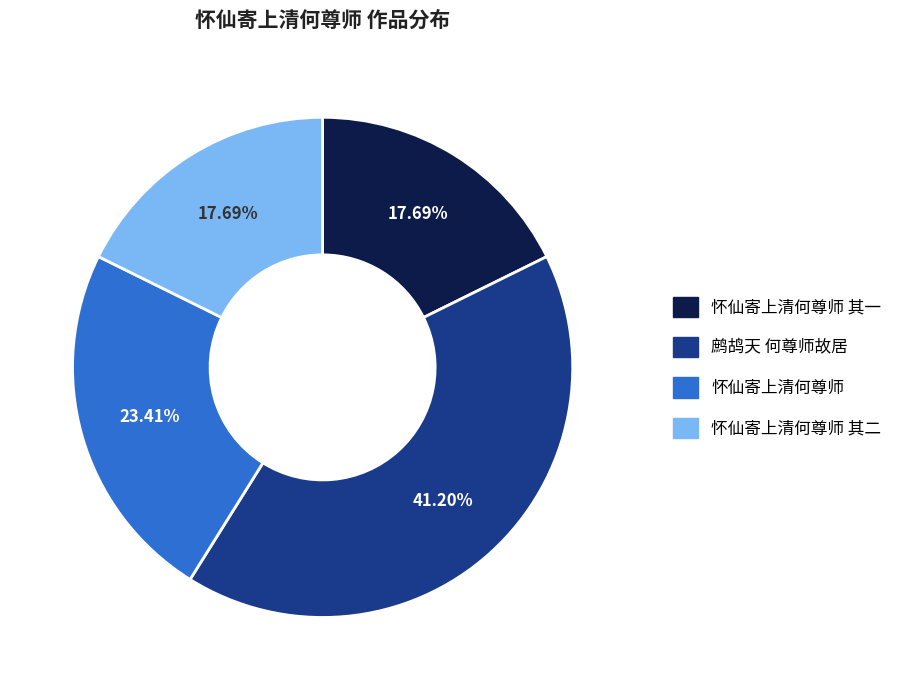

How many segments does this pie chart have?

4